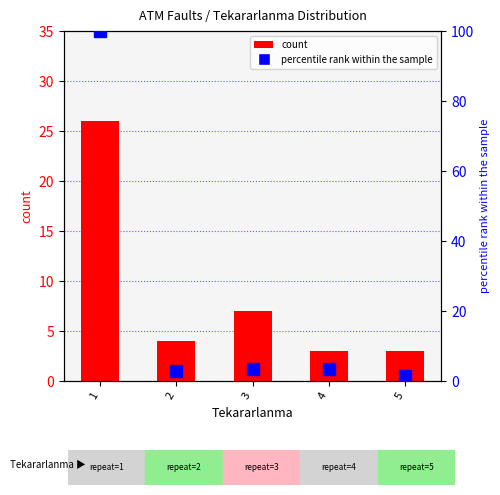

Reading left to right, extract all data points from this chart.

count: 1=26.0	2=4.0	3=7.0	4=3.0	5=3.0
percentile rank within the sample: 1=100.0	2=2.9	3=3.4	4=3.4	5=1.4